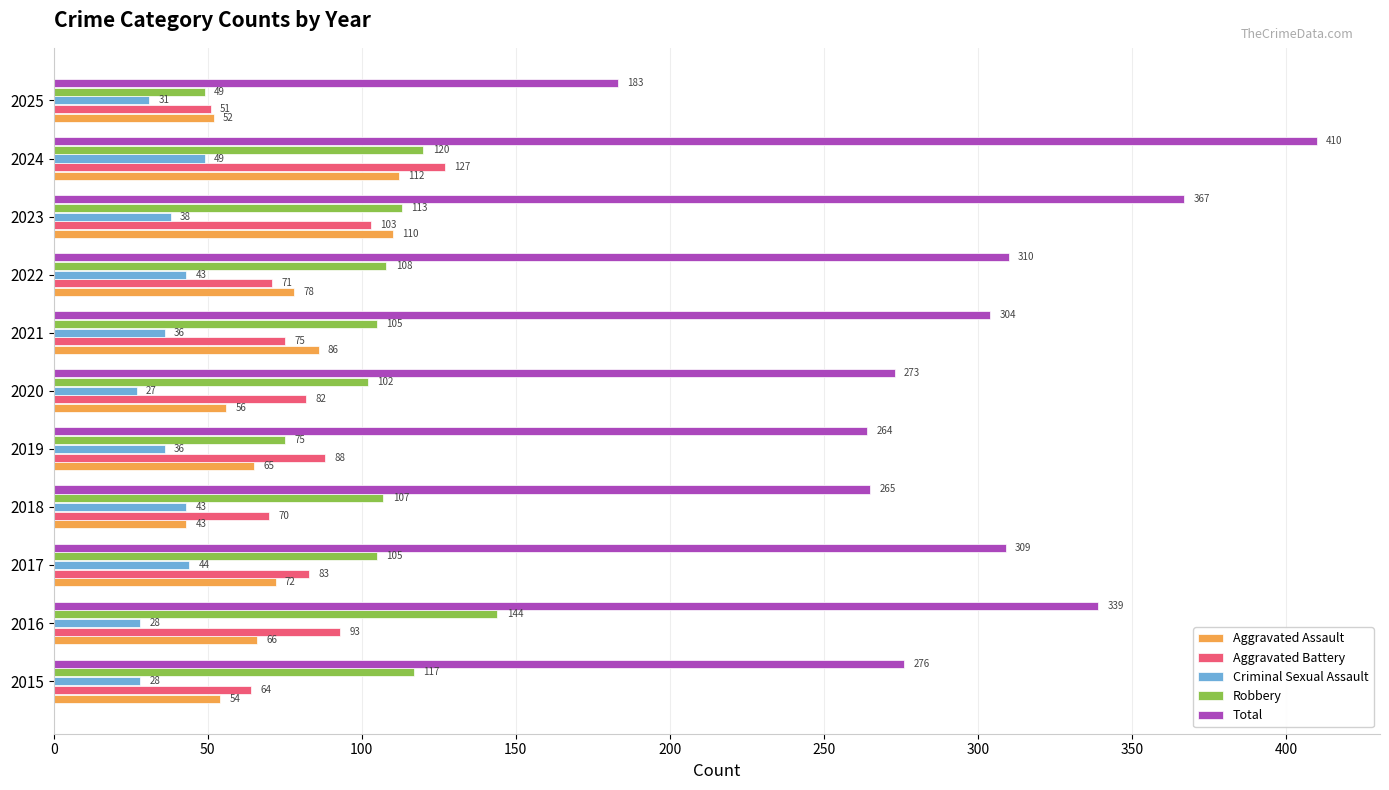

Between 2016 and 2023, which series saw the biggest shift?

Aggravated Assault